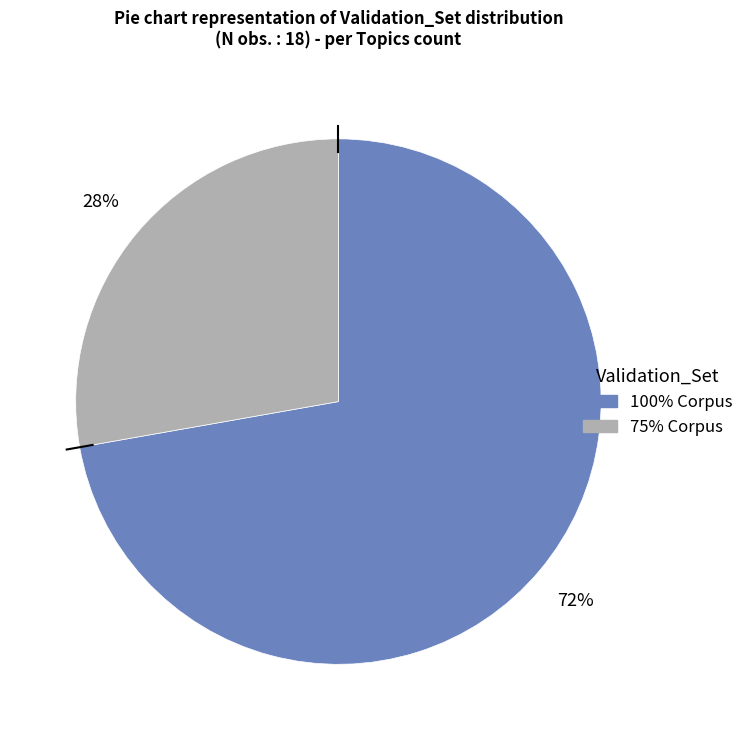

To the nearest percent, what is the combined percentage of 100% Corpus and 75% Corpus?

100%